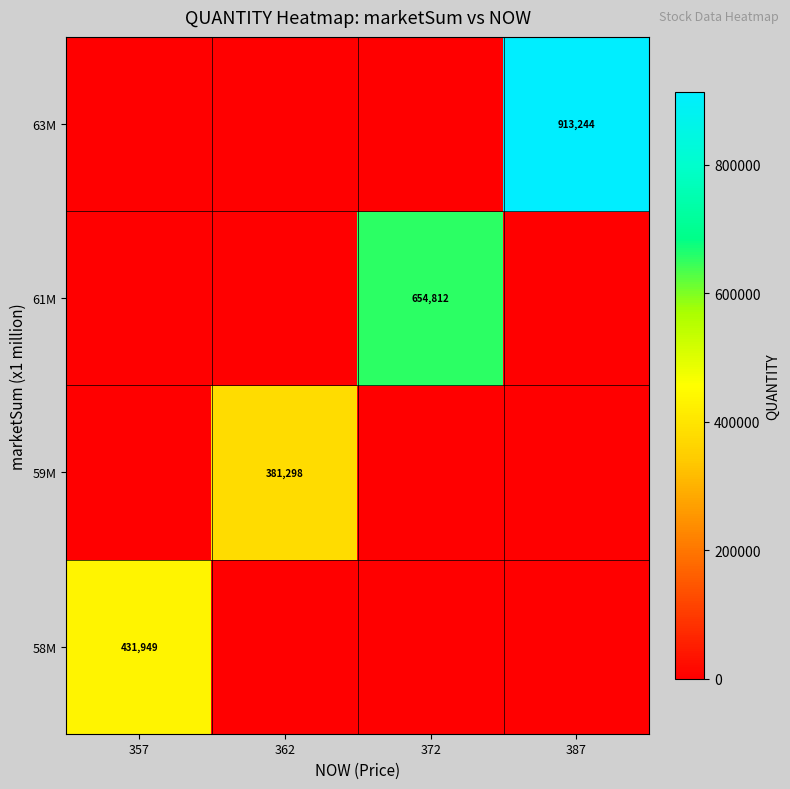

True or false: 59M has a value of 646053 at 362.

False